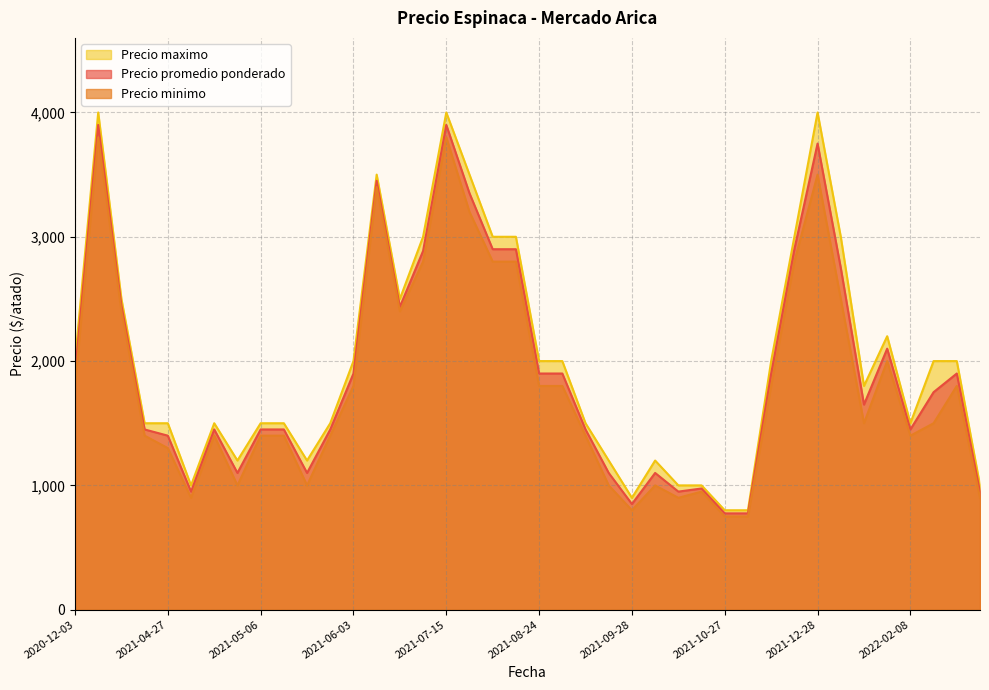

Is it true that Precio promedio ponderado equals 5884 at 2021-07-15?

False